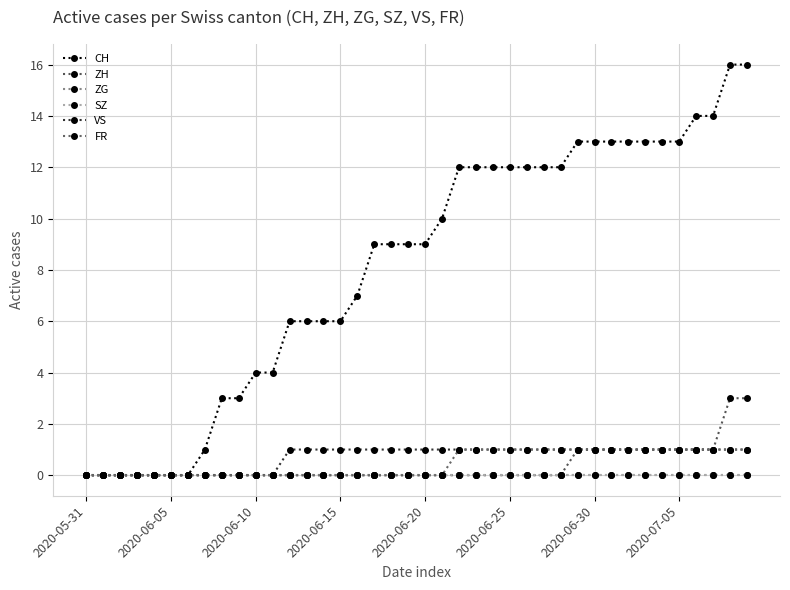

True or false: FR and VS intersect in this chart.

False